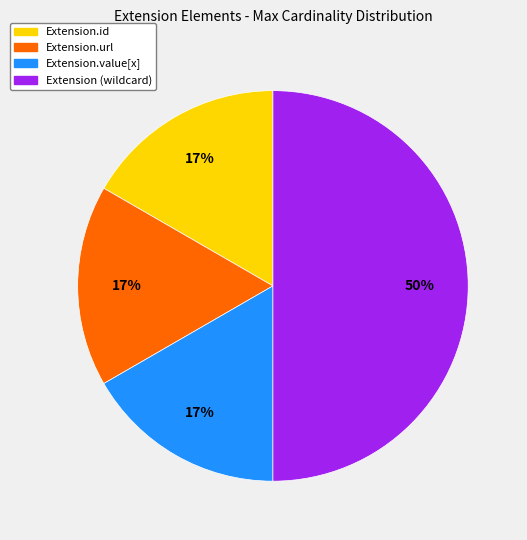

To the nearest percent, what is the difference between the largest and smallest slice percentages?

33%